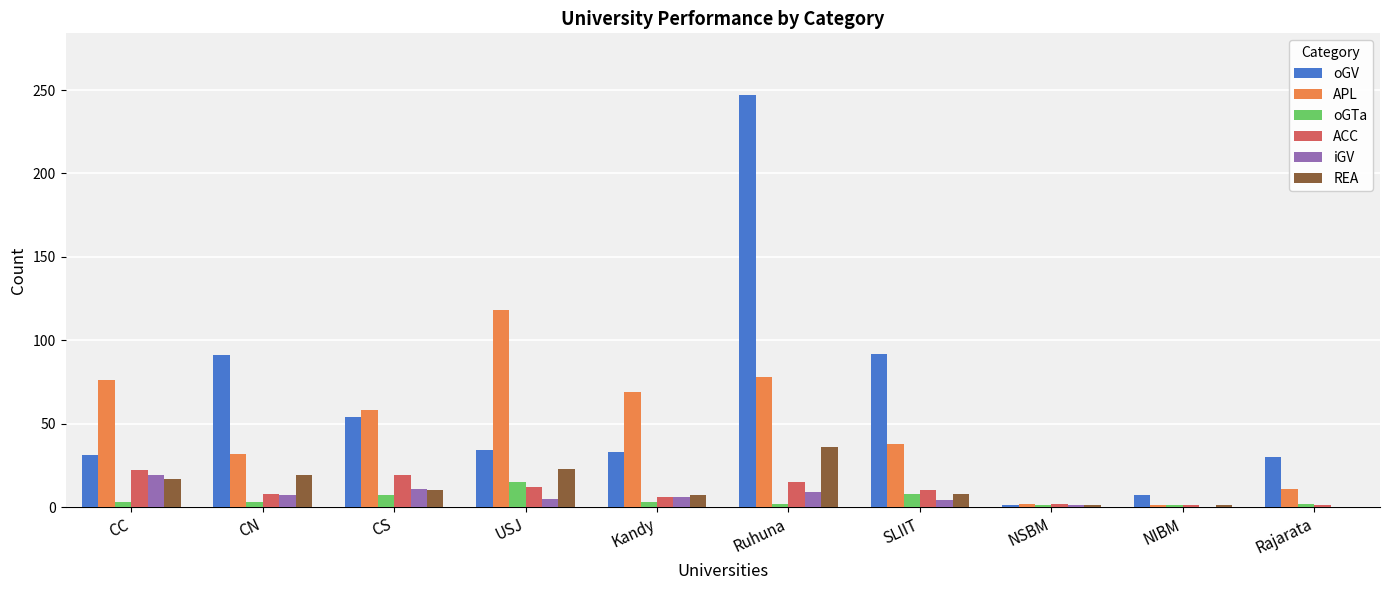

Is the value of REA at Ruhuna greater than the value of ACC at CC?

Yes